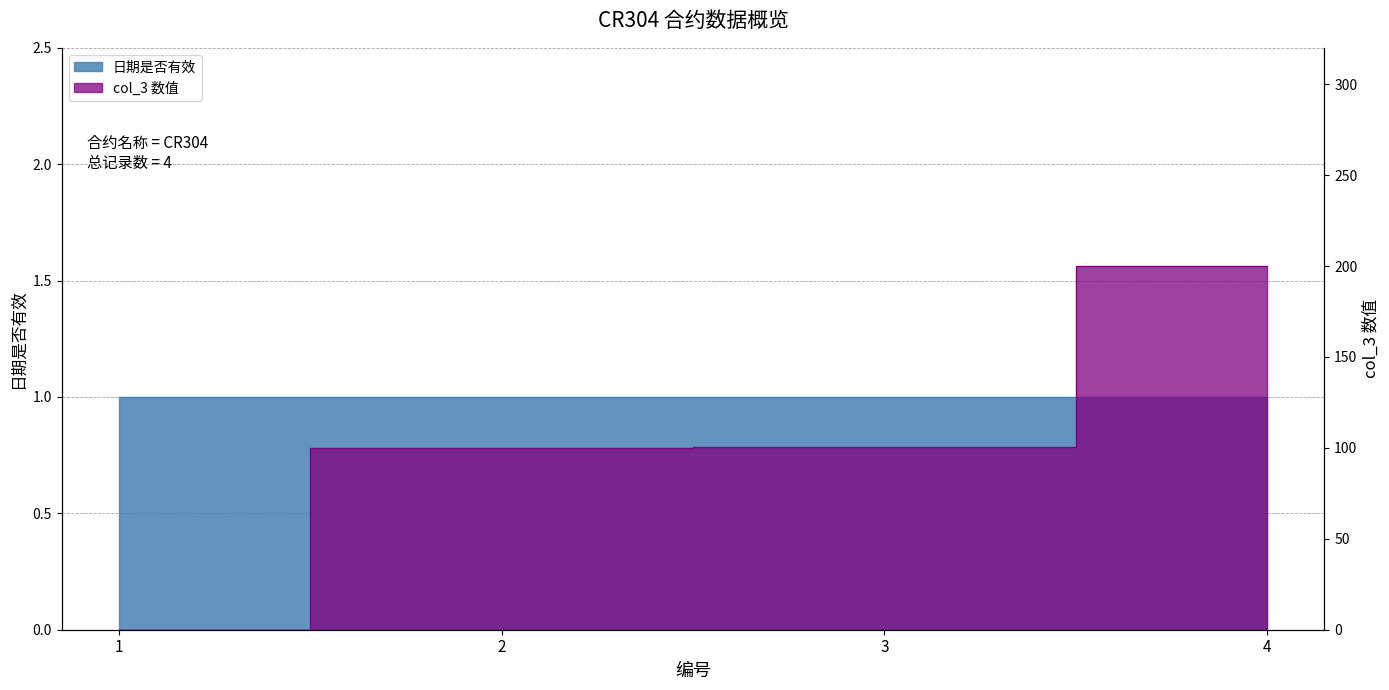

Reading right to left, transcribe all the data shown in this chart.

4=200.0	3=100.5	2=100.1	1=0.0